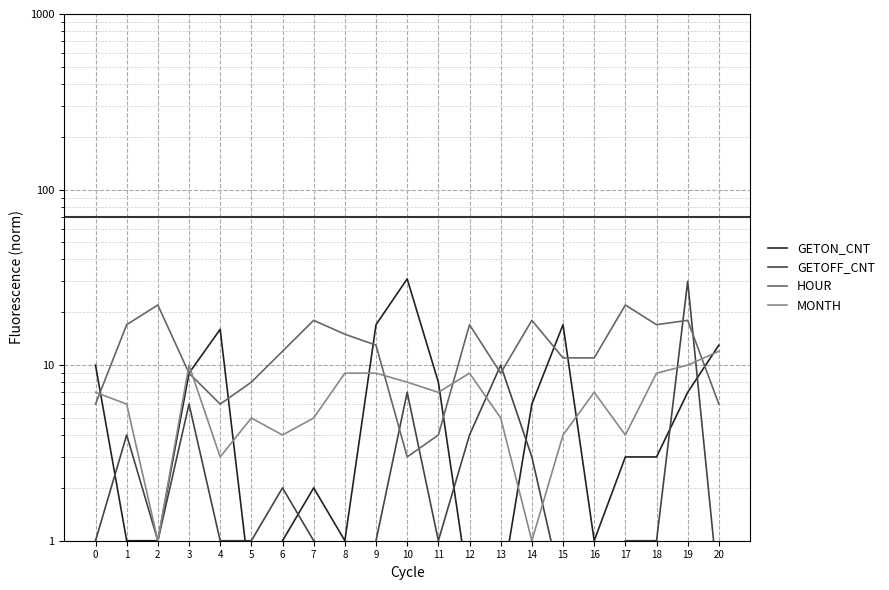

True or false: HOUR has a value of 12.1 at 17.

False